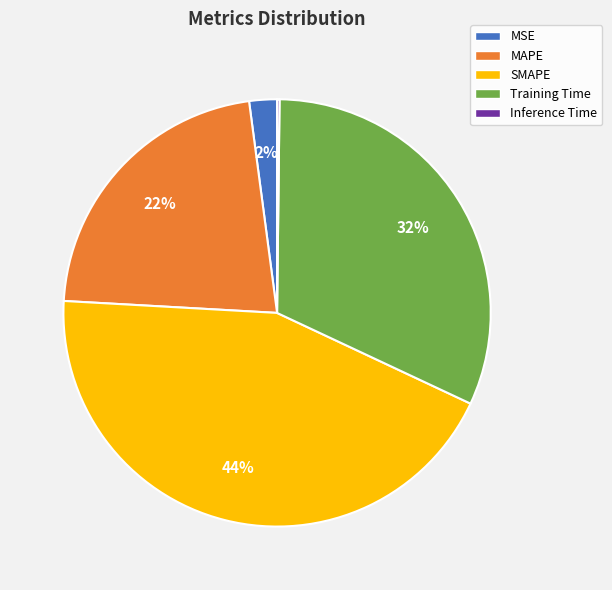

To the nearest percent, what is the difference between the largest and smallest slice percentages?

44%